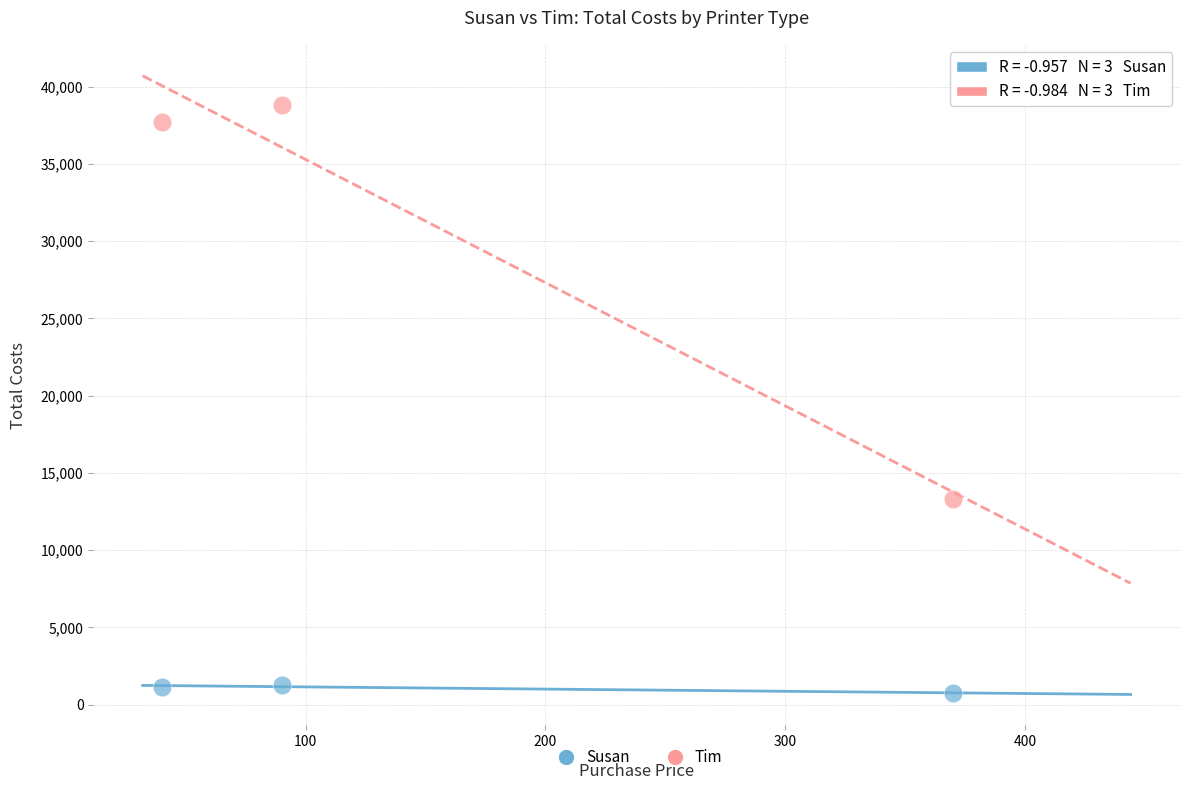

Which series contains the highest Y value?

Tim